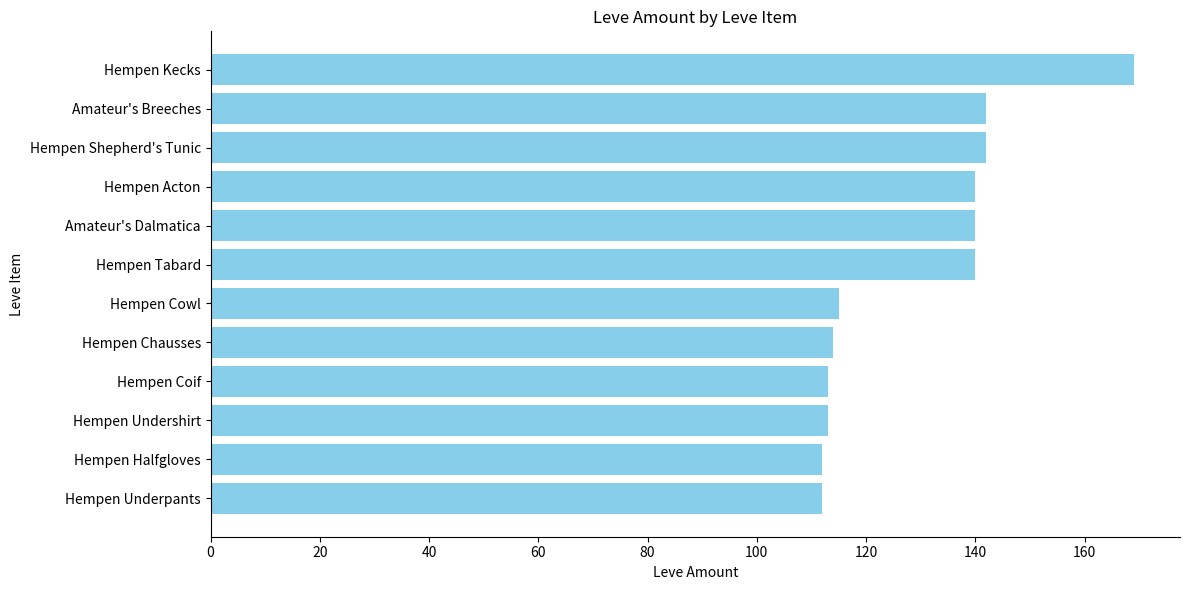

What is the difference between the second highest and second lowest values?

30